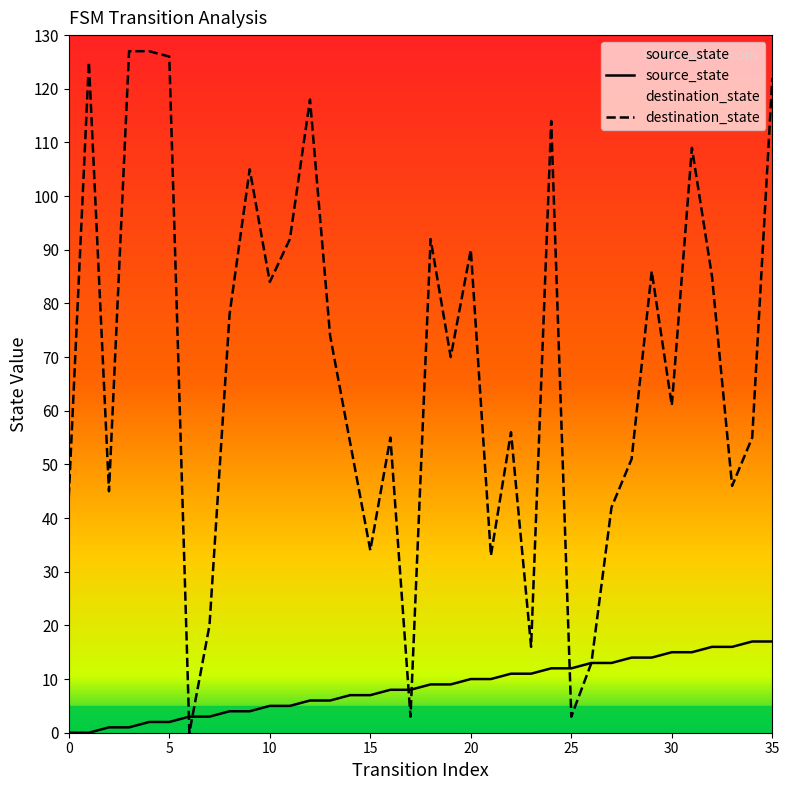

What is the maximum value shown in the chart?

127